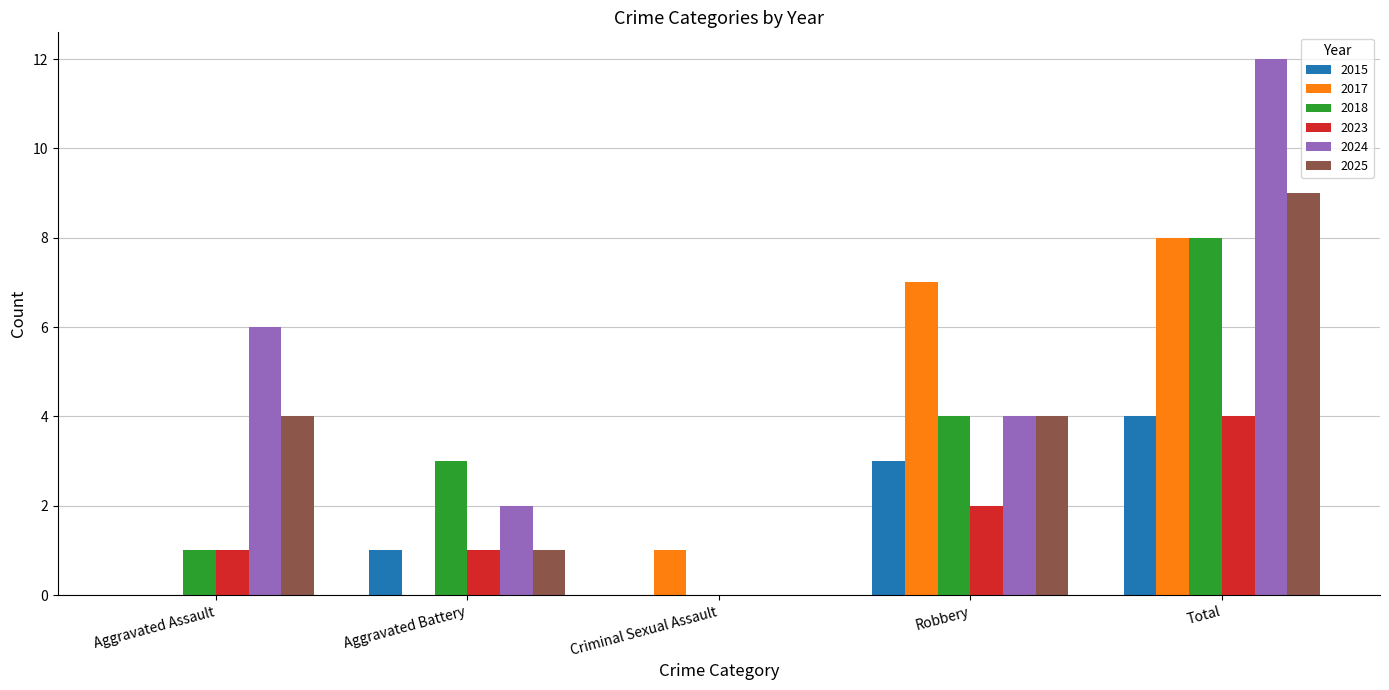

Between Criminal Sexual Assault and Robbery, which series saw the biggest shift?

2017